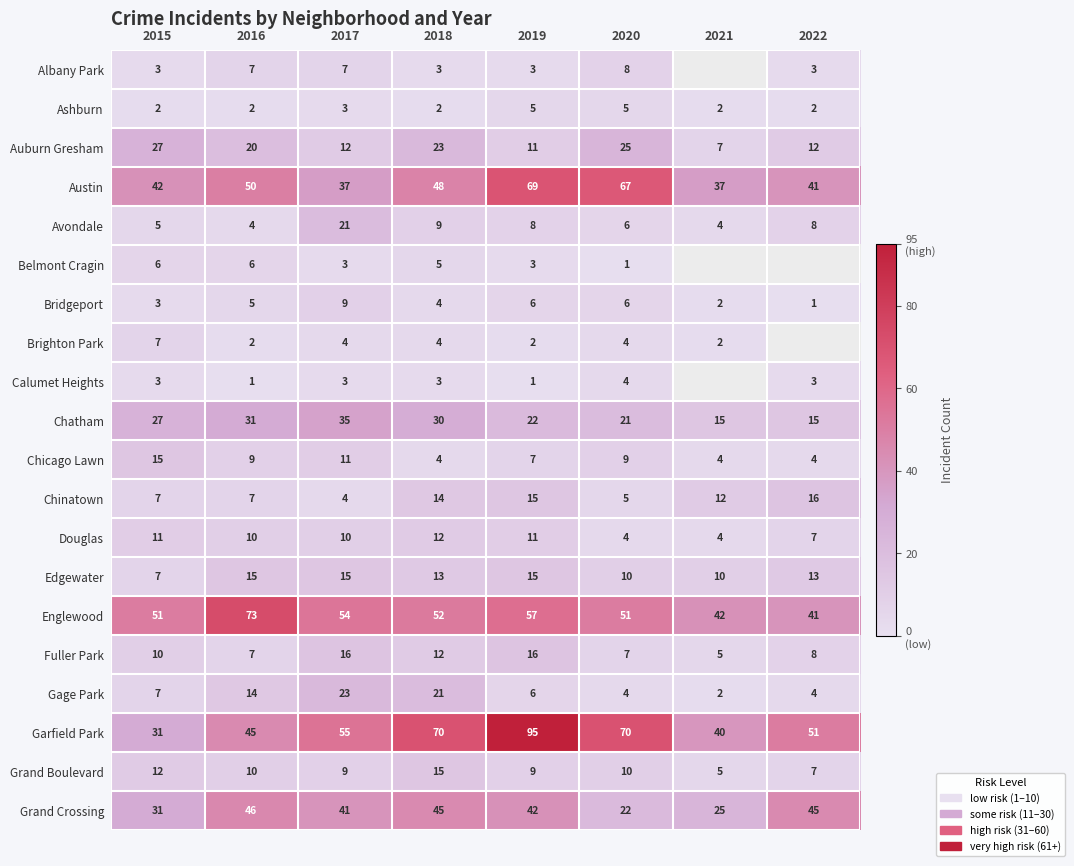

What is the minimum value shown in the chart?

1.0